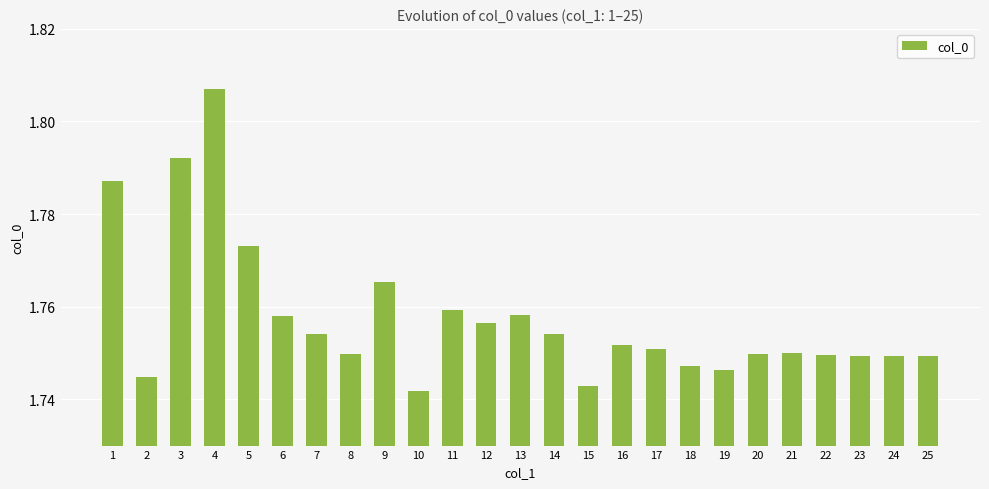

True or false: the data shows 0.7 at 4.

False